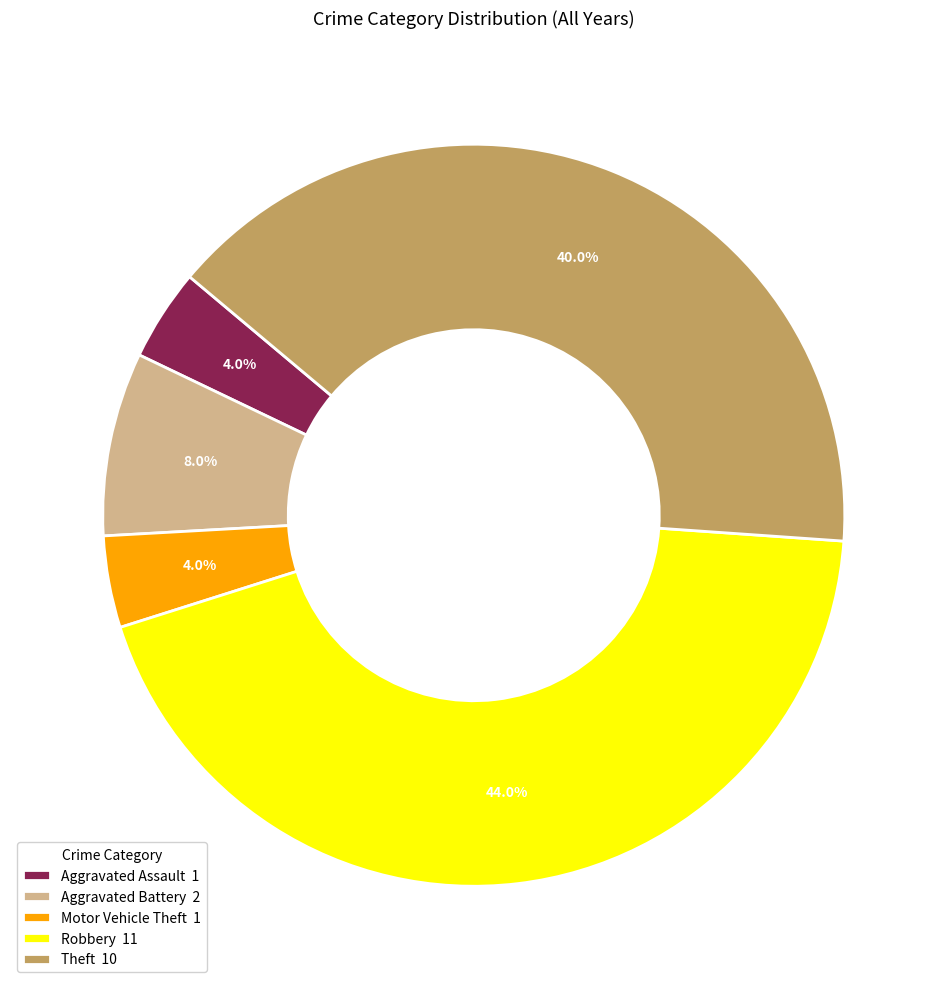

True or false: Aggravated Battery accounts for 8% of the total.

True